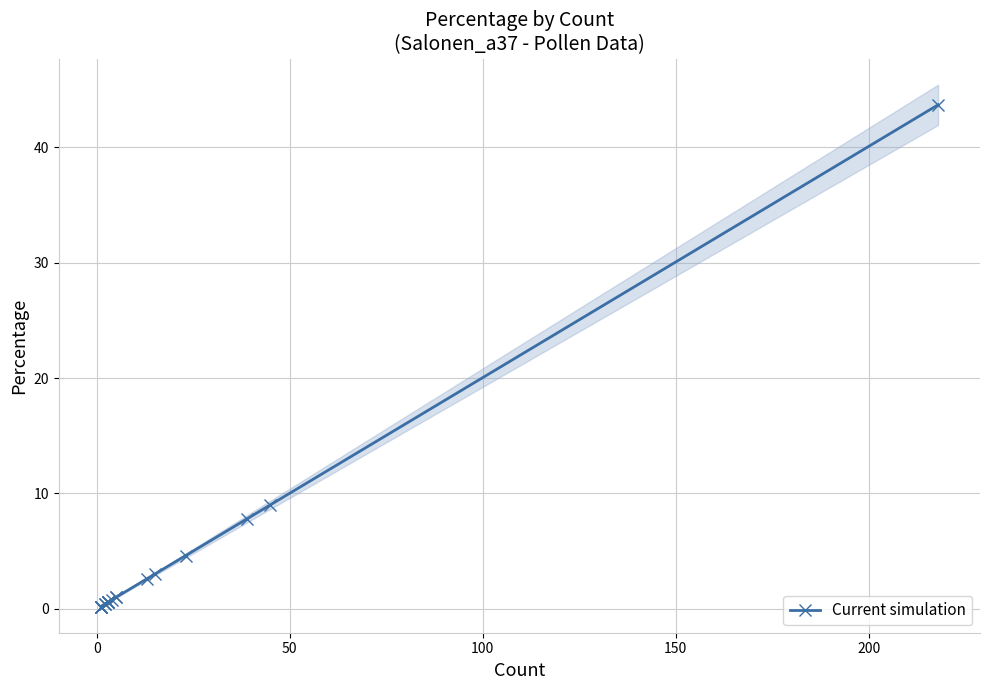

Which has a higher value, 50 or 0?

50